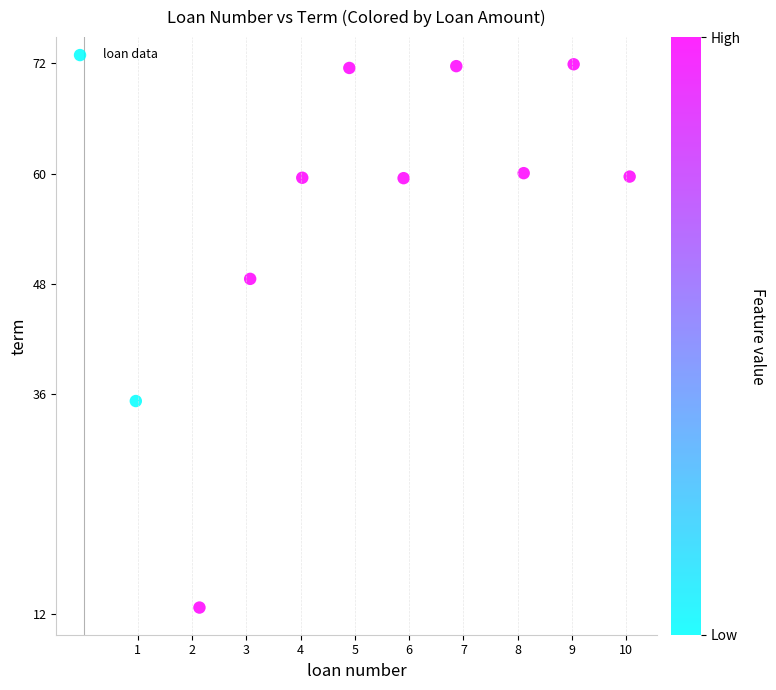

What is the average X value?

5.5